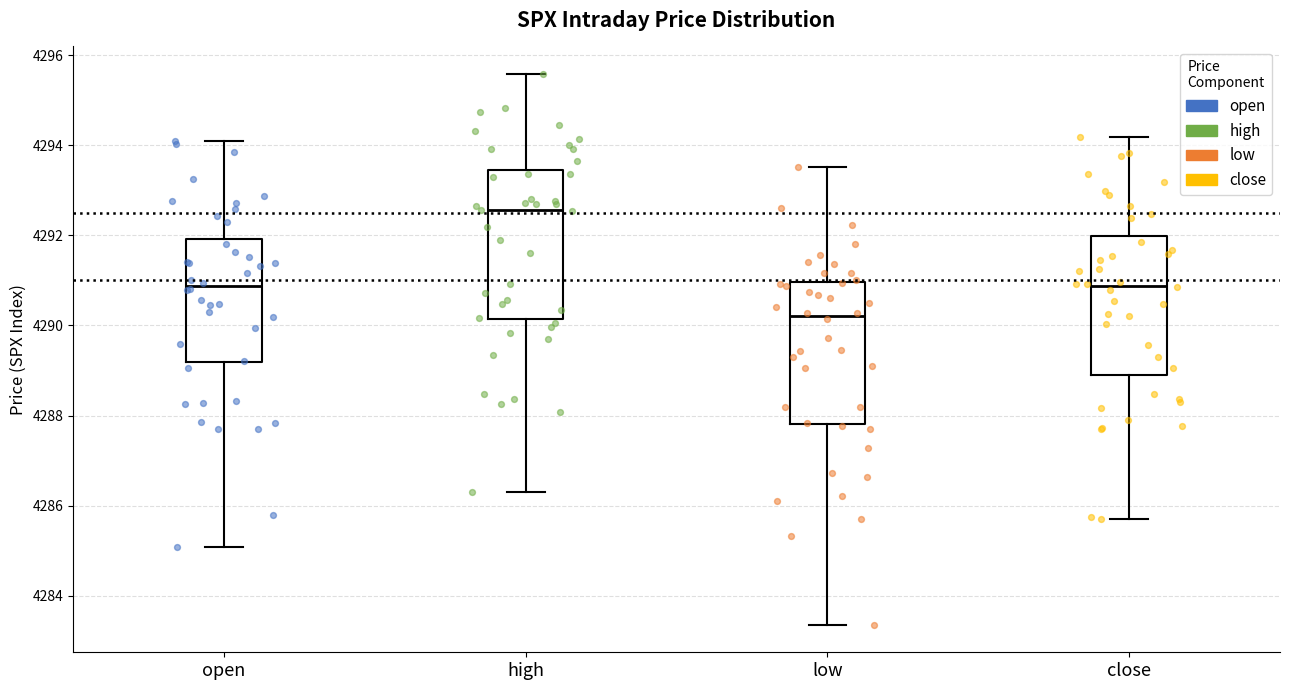

Which box has the highest median line?

high